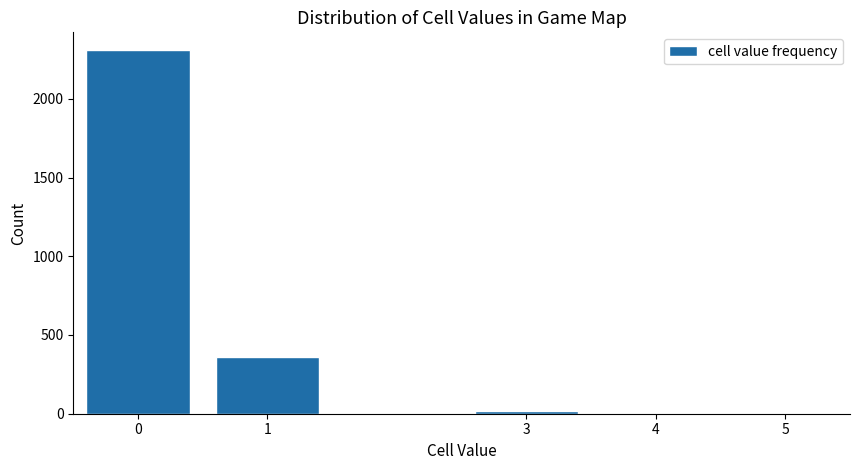

Reading left to right, list all the values displayed in this chart.

0=2307	1=358	3=20	4=1	5=1